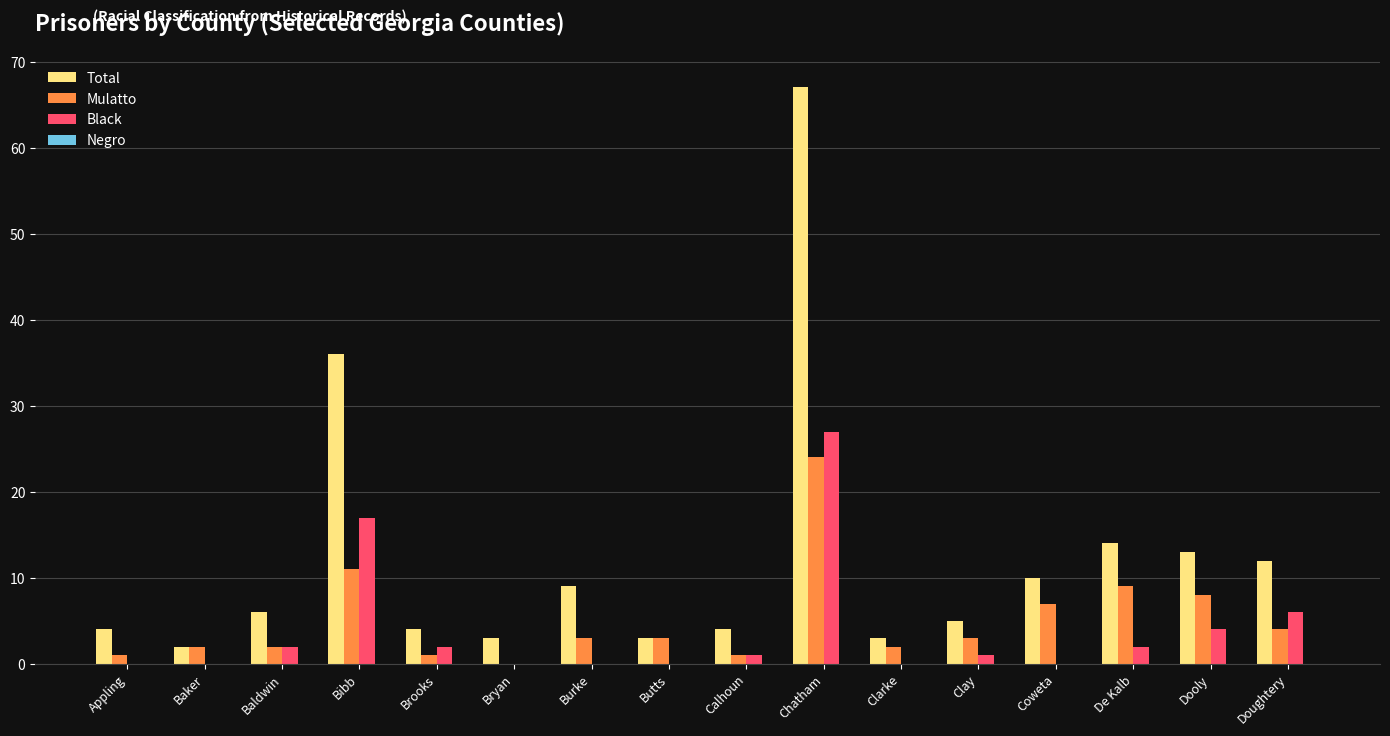

Does the chart contain stacked bars?

No